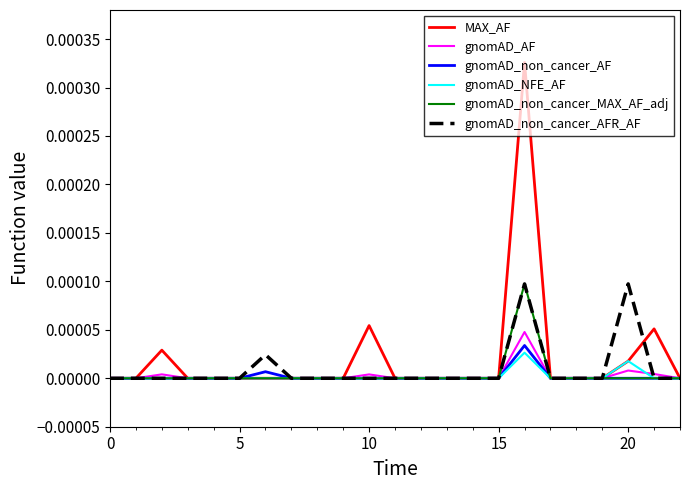

Which series has the widest spread of values?

MAX_AF